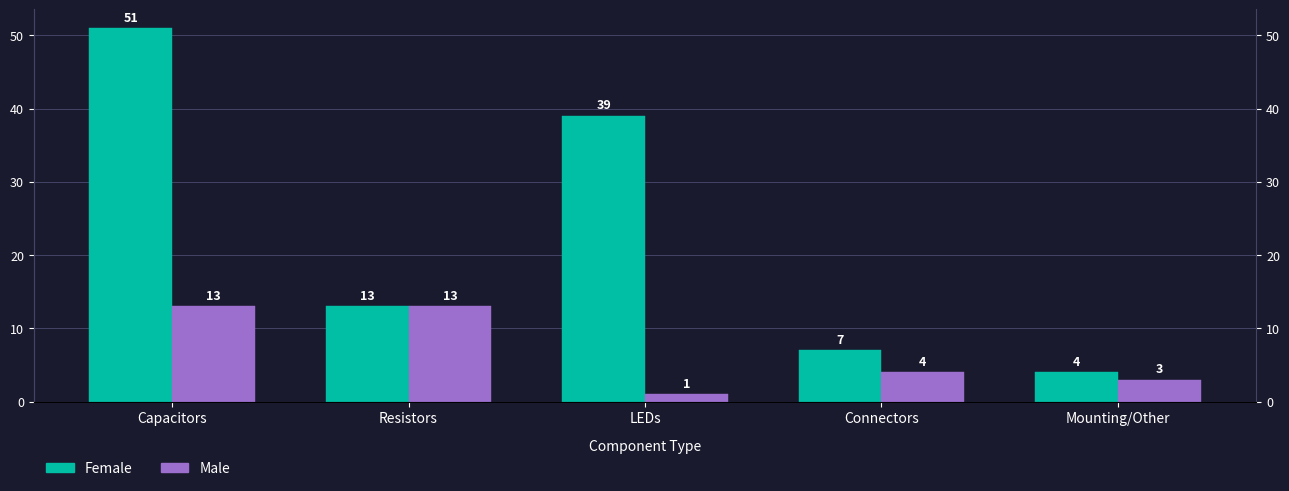

The Female series shows 14 at LEDs. True or false?

False